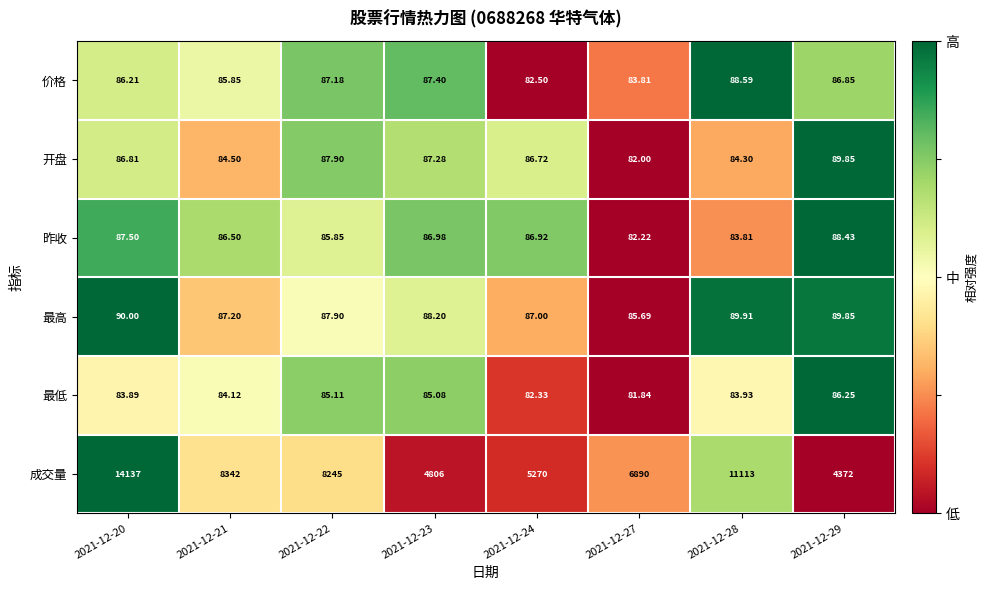

Is the value of 昨收 at 2021-12-21 greater than the value of 最低 at 2021-12-24?

Yes